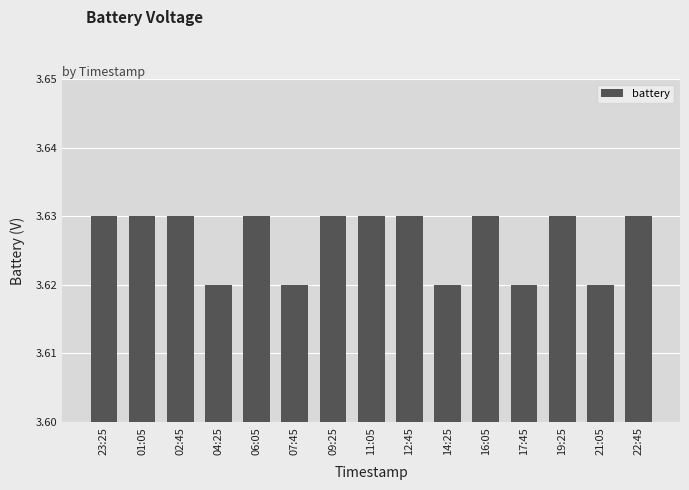

What is the label of the 6th bar from the left?

07:45